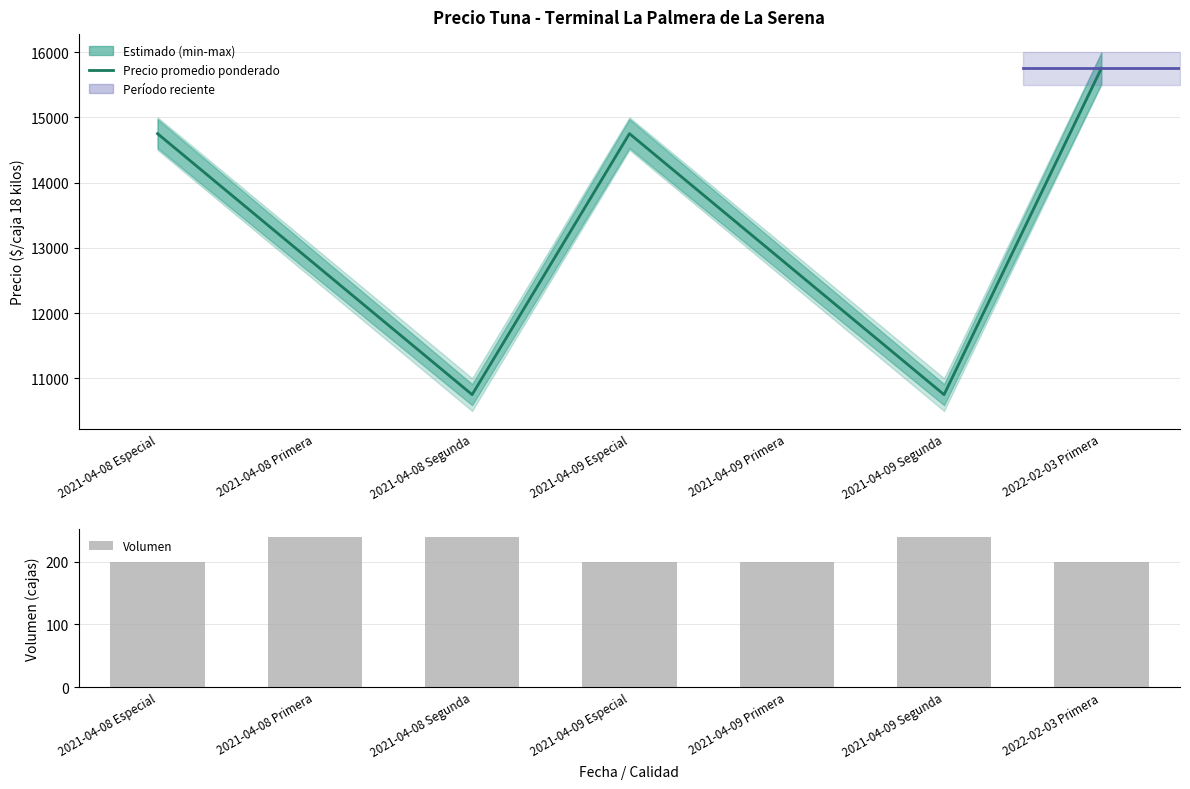

Reading left to right, extract all data points from this chart.

Precio promedio ponderado: 2021-04-08 Especial=14750	2021-04-08 Primera=12750	2021-04-08 Segunda=10750	2021-04-09 Especial=14750	2021-04-09 Primera=12750	2021-04-09 Segunda=10750	2022-02-03 Primera=15750
Volumen: 2021-04-08 Especial=200	2021-04-08 Primera=240	2021-04-08 Segunda=240	2021-04-09 Especial=200	2021-04-09 Primera=200	2021-04-09 Segunda=240	2022-02-03 Primera=200